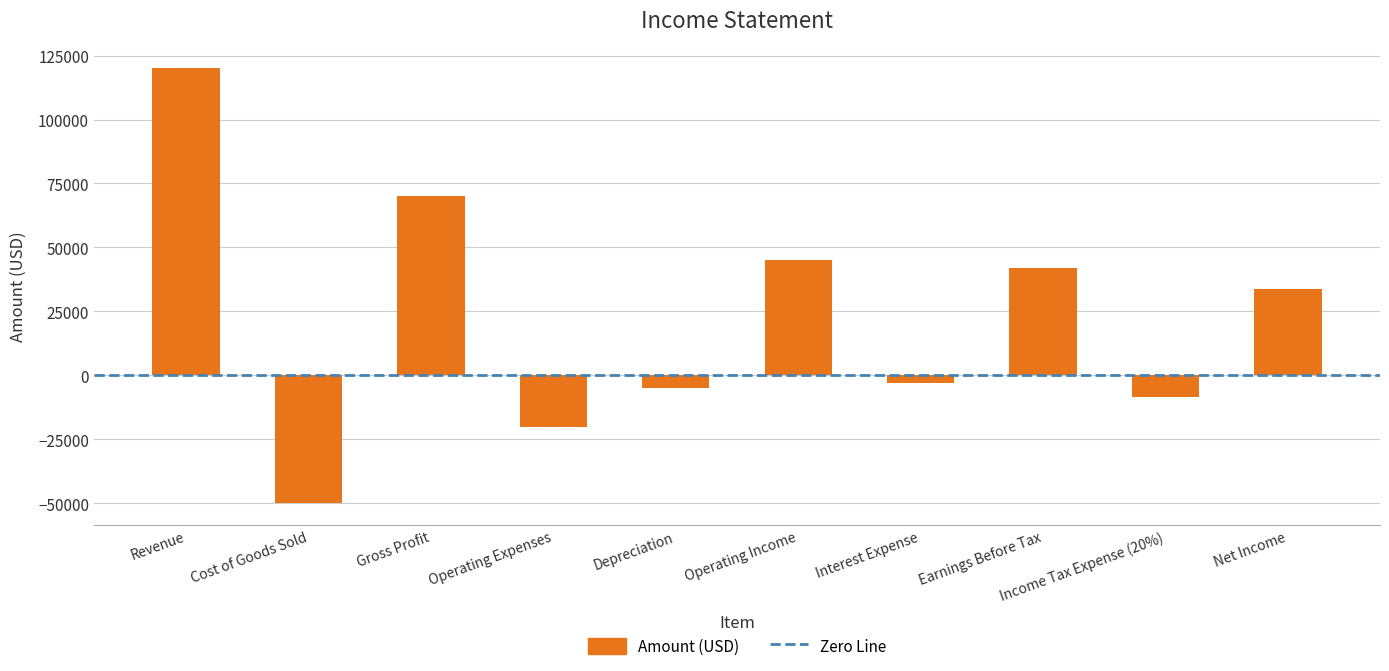

At which category does the chart reach its minimum across all series?

Cost of Goods Sold